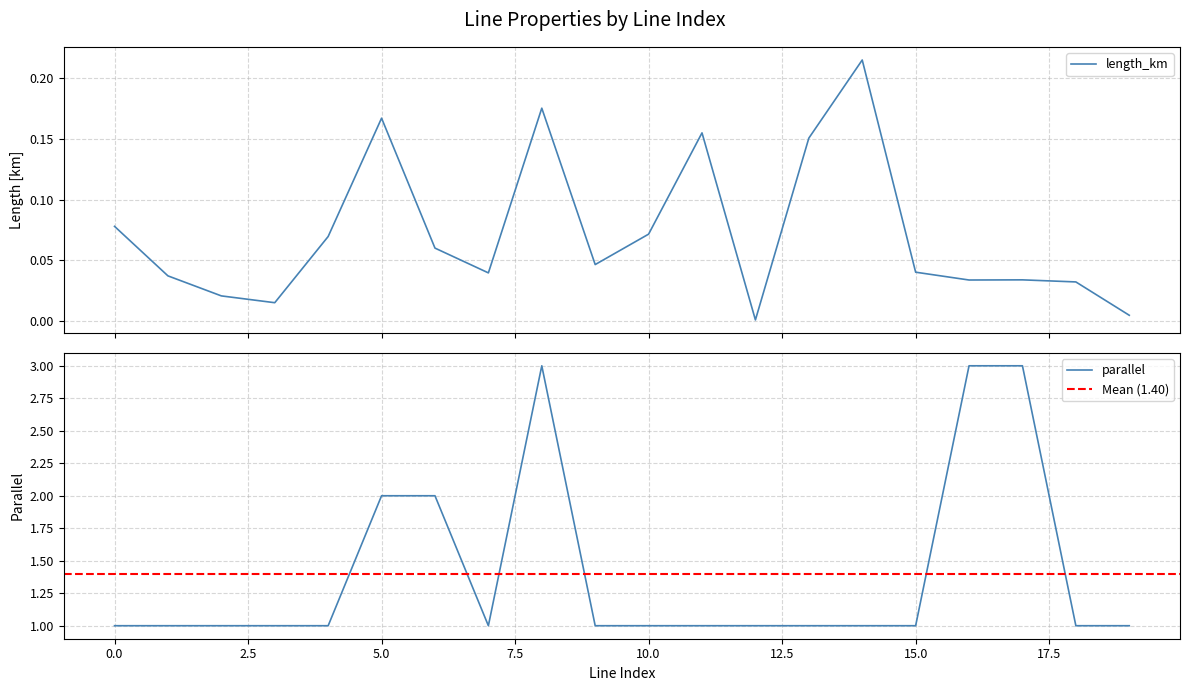

True or false: parallel and length_km cross at least once.

False